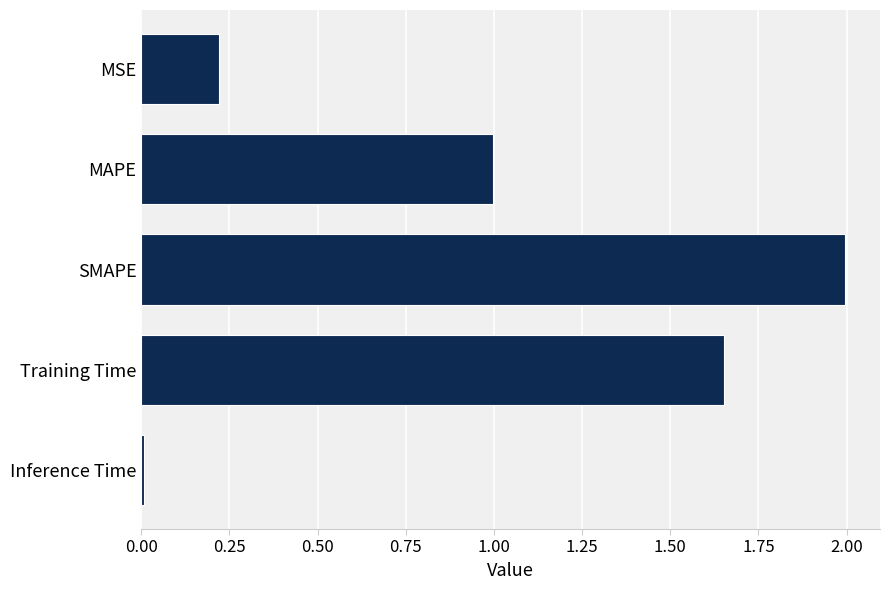

What is the average value?

1.0